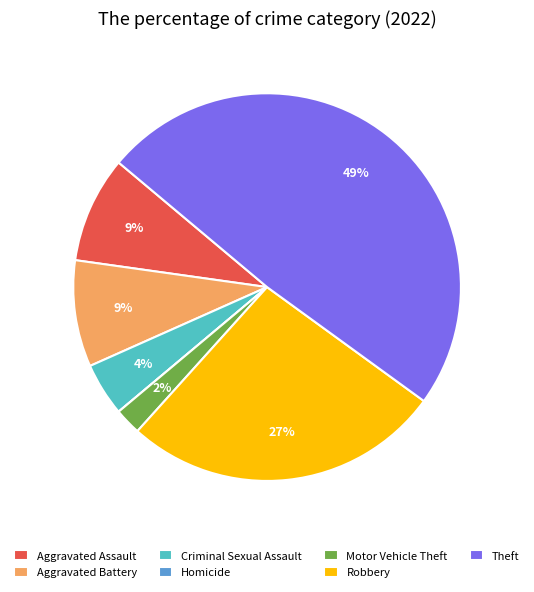

The Motor Vehicle Theft slice represents 14% of the pie. True or false?

False